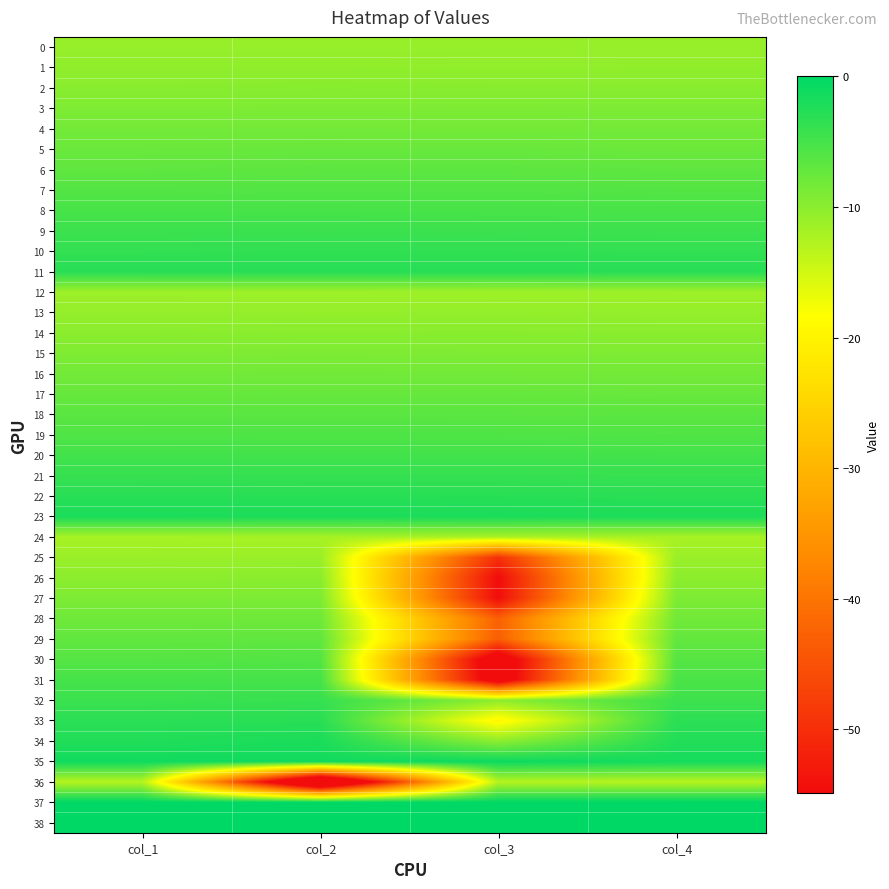

Rank the series by their maximum value, from lowest to highest.

36, 24, 12, 25, 0, 13, 1, 26, 14, 2, 3, 15, 27, 4, 16, 28, 5, 17, 29, 6, 18, 30, 7, 19, 8, 31, 20, 9, 32, 21, 10, 33, 22, 11, 34, 23, 35, 37, 38